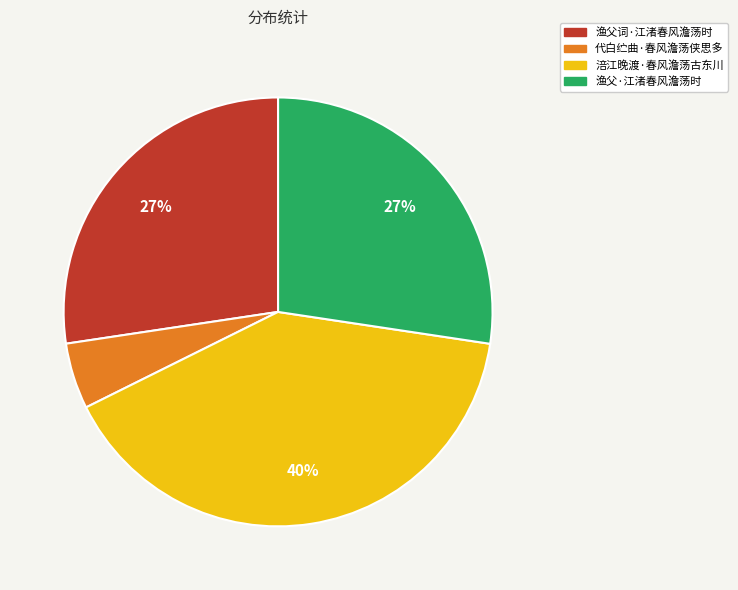

Is there any slice that represents more than half of the pie?

No